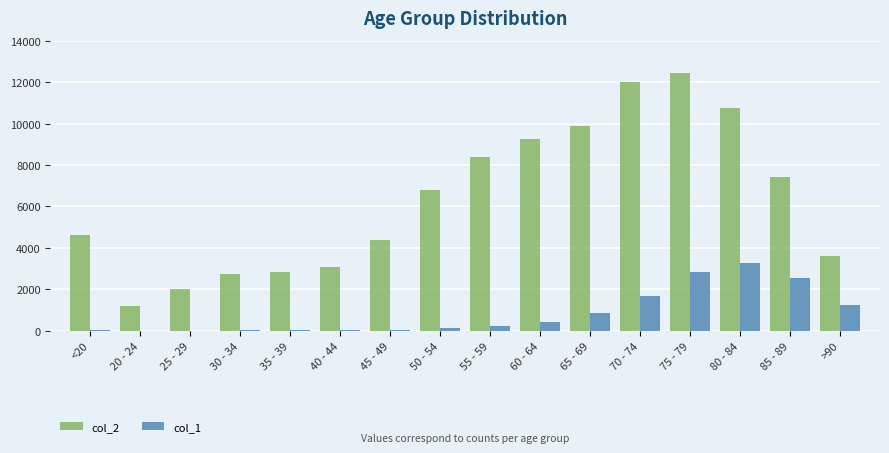

How many groups of bars are there?

16